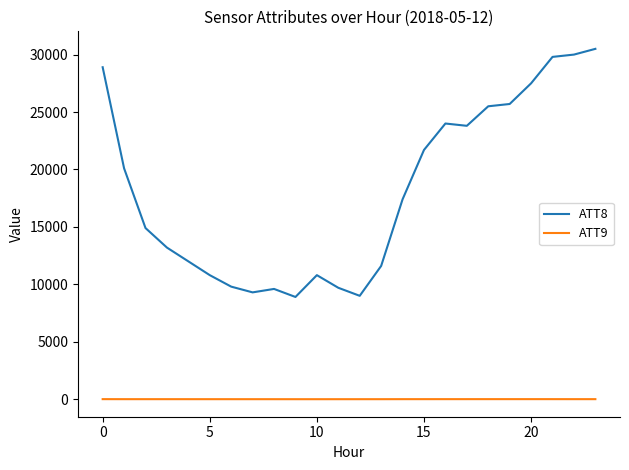

Is this an area chart (filled region under the line)?

No